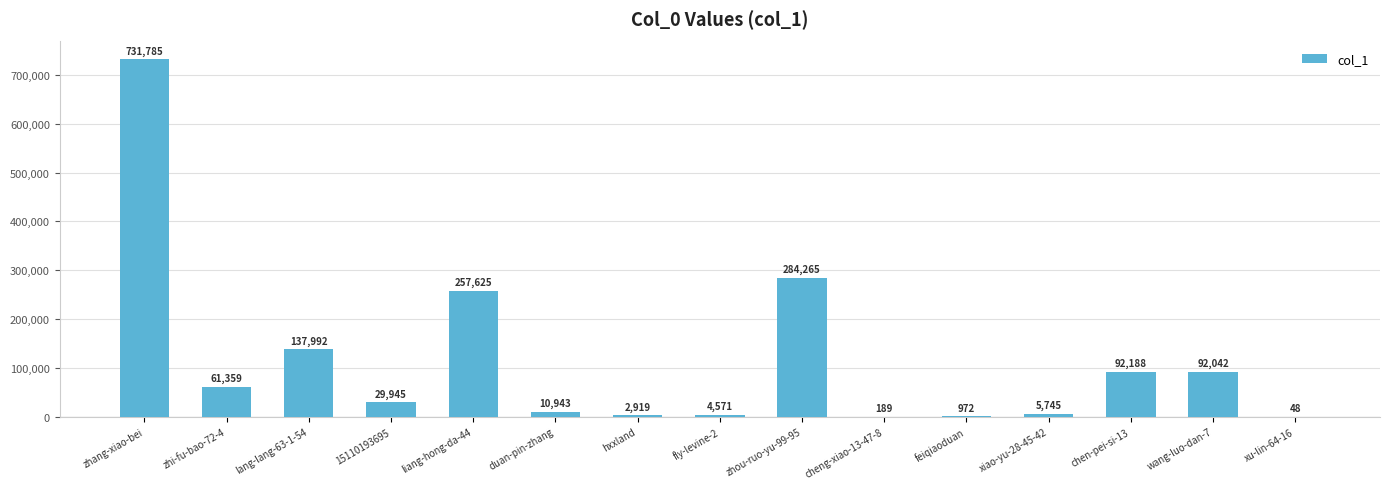

What is the maximum value shown in the chart?

731785